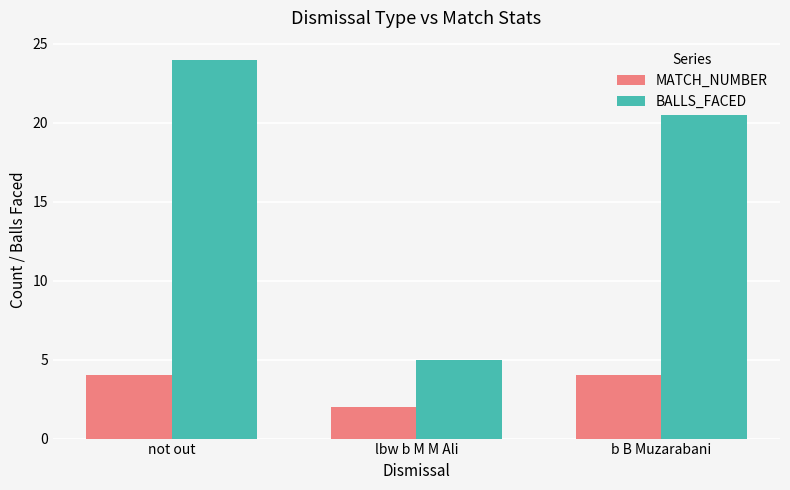

The value of MATCH_NUMBER at not out is 4. True or false?

True